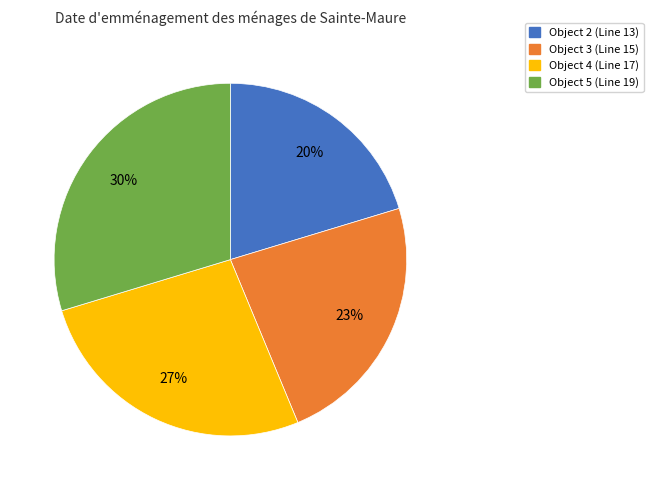

How many slices are in this pie chart?

4